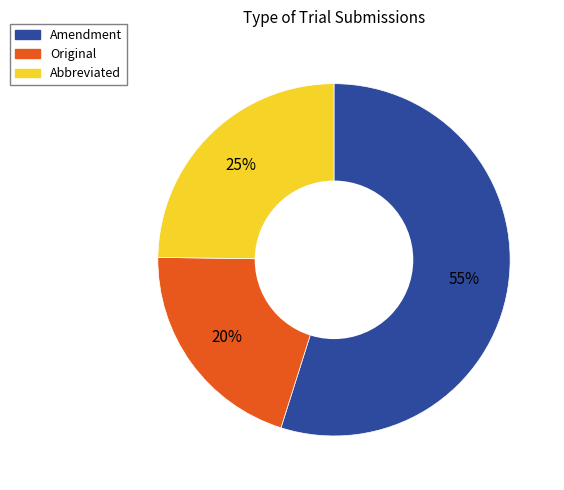

To the nearest percent, what percentage of the pie is Amendment?

55%